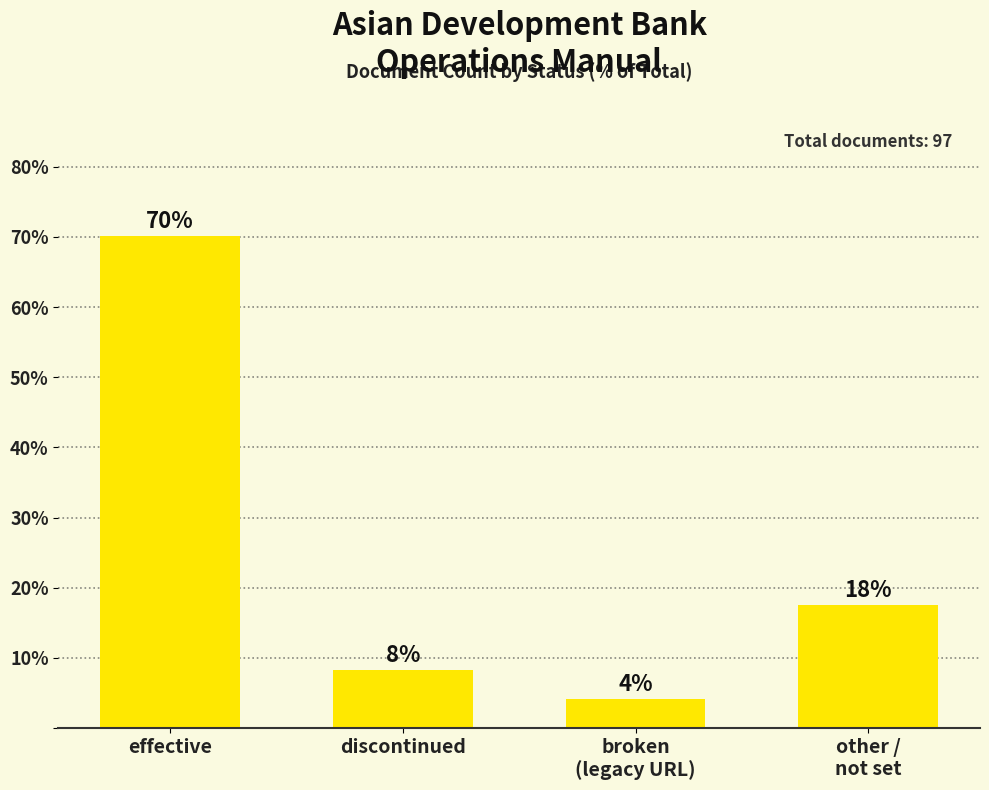

What is the sum of all values?

100.0